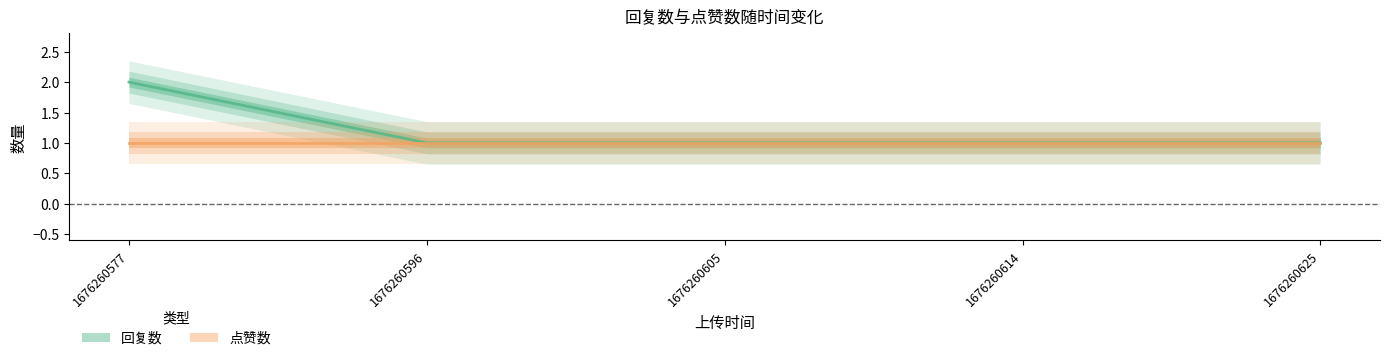

True or false: there are more than 0 points higher than both neighbors.

False